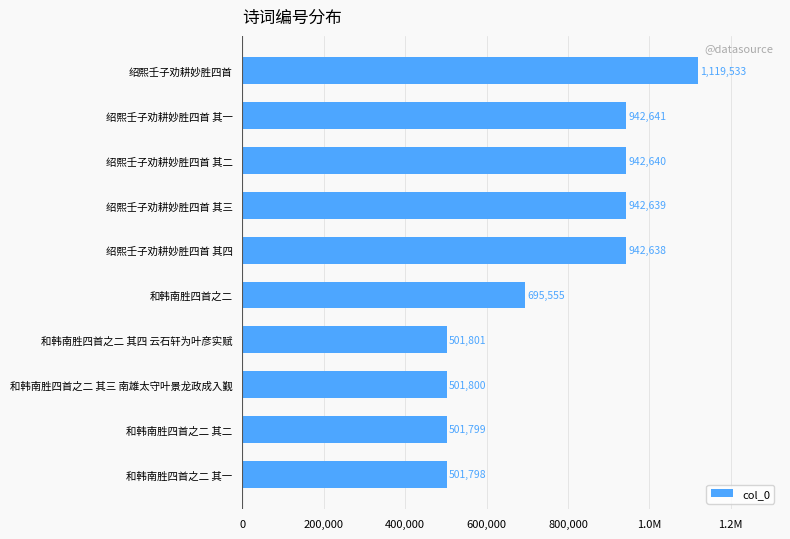

Are the bars horizontal?

Yes